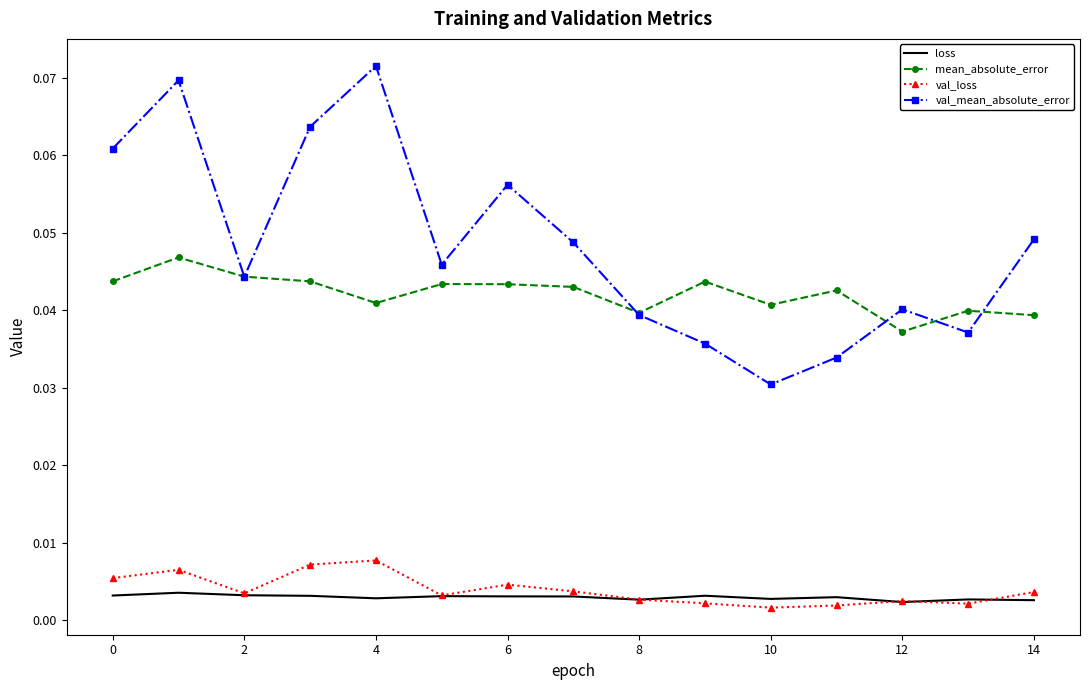

Which series has the widest spread of values?

val_mean_absolute_error